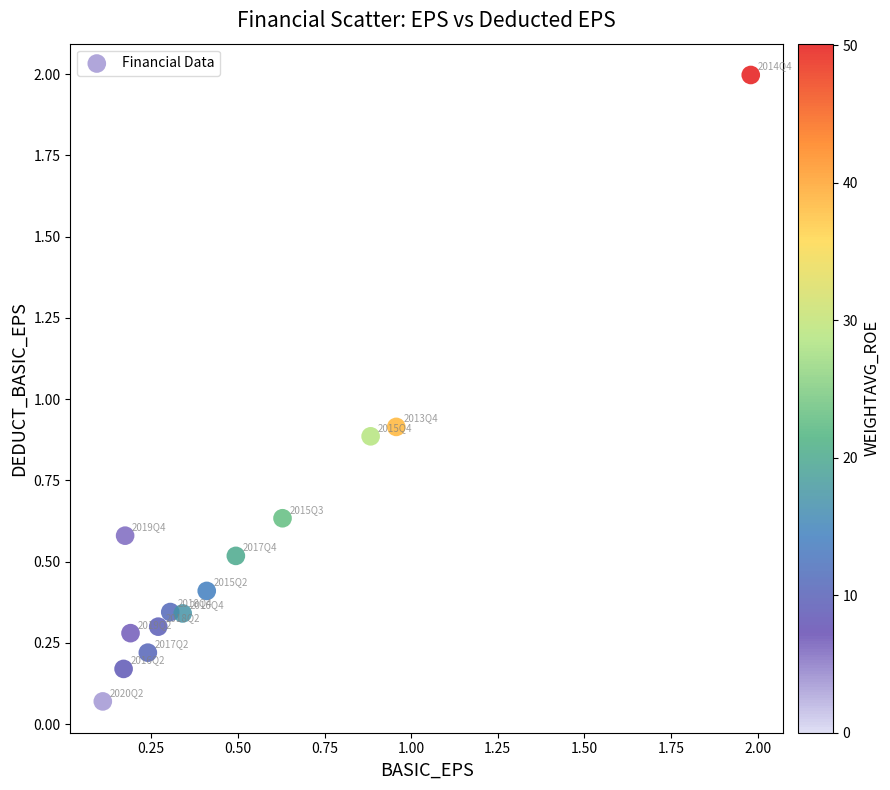

What Y value in the scatter plot is closest to 1?

0.9